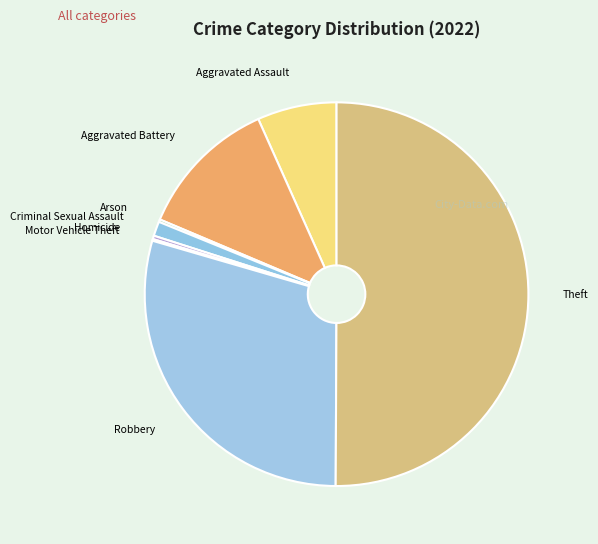

Is it true that Aggravated Assault is 7% of the pie?

True